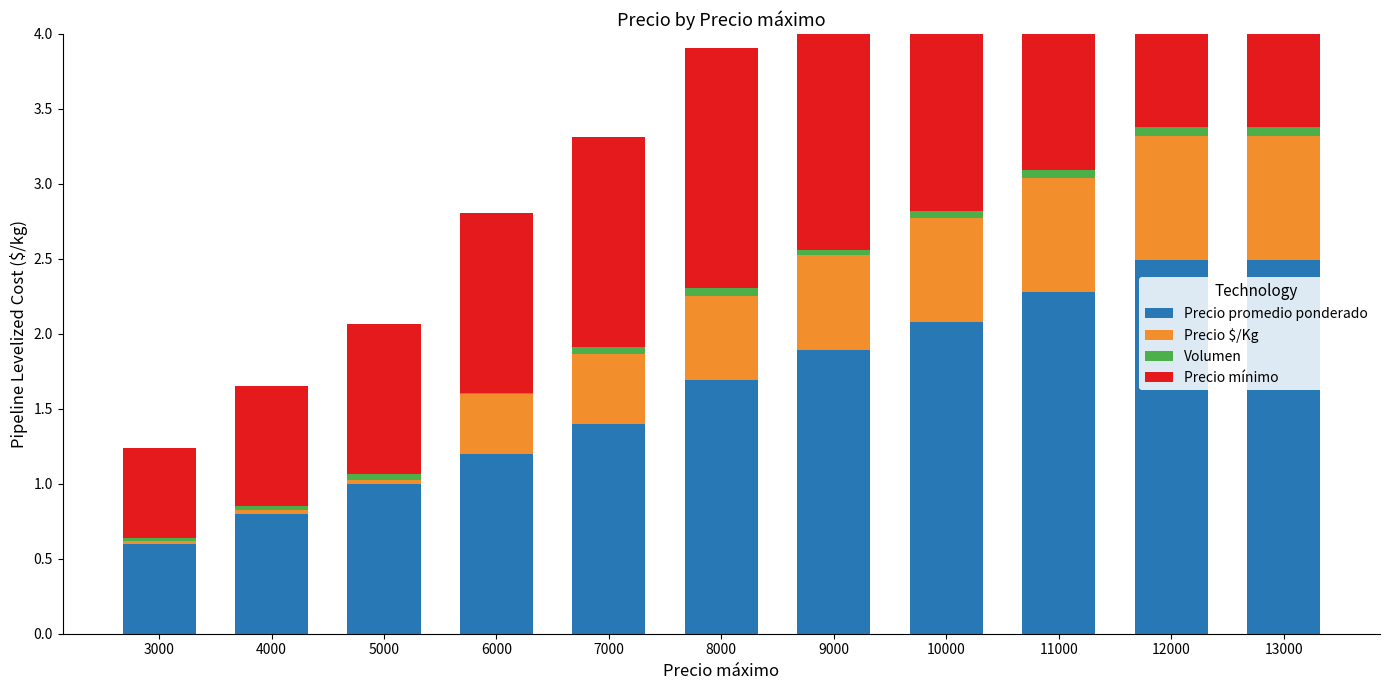

How many bars are there in each group?

4